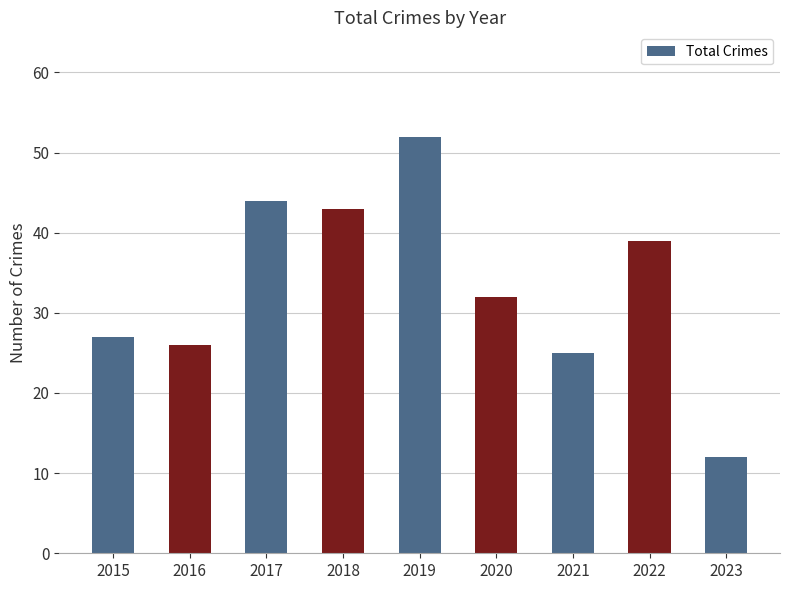

What is the difference between the values at 2016 and 2017?

18